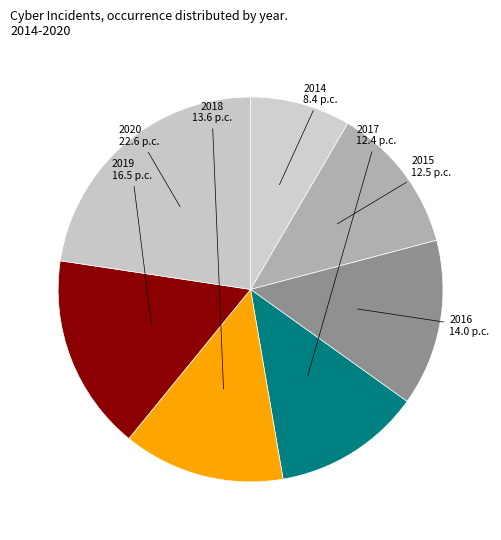

Is there any slice that represents more than half of the pie?

No